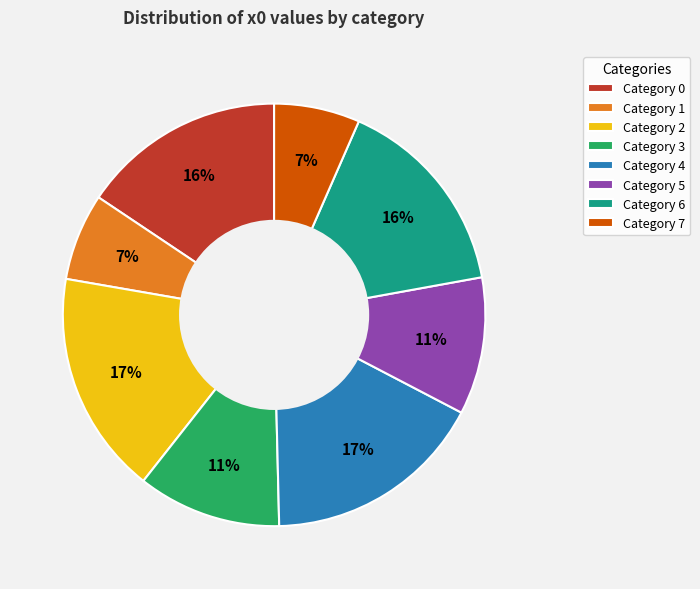

To the nearest percent, what is the difference between the Category 2 and Category 3 slice percentages?

6%